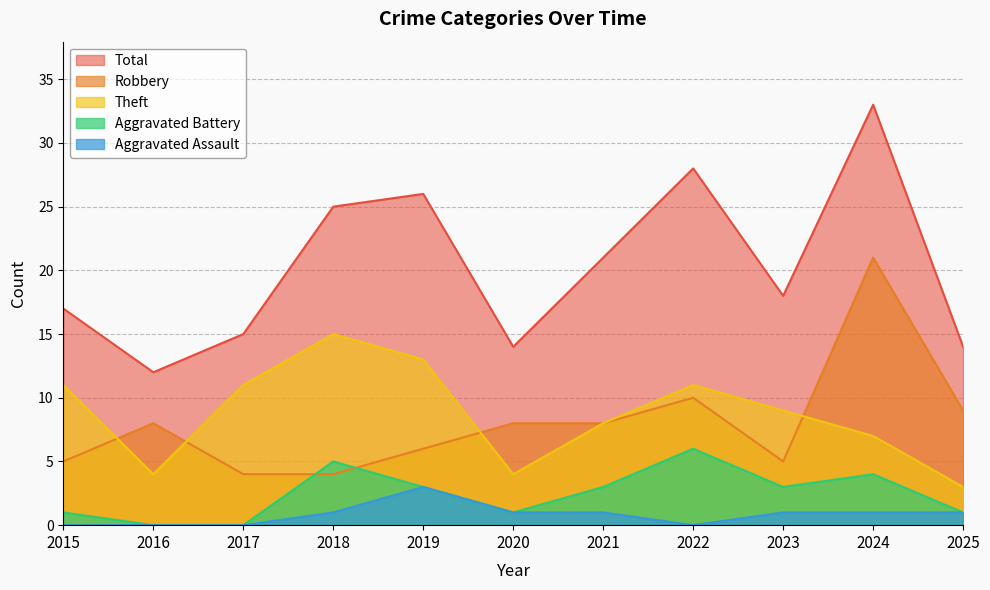

What is the average value of the Aggravated Assault series?

1